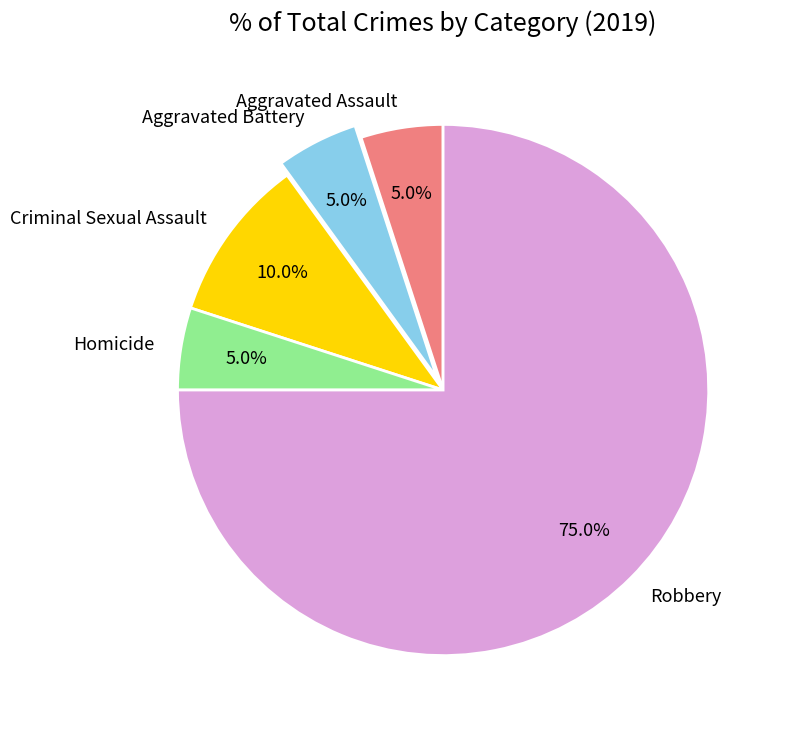

What is the ratio of the value at Aggravated Battery to the value at Aggravated Assault?

1.0